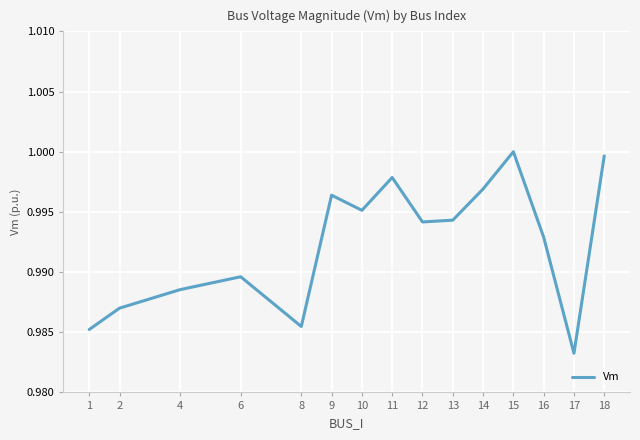

Between 17 and 9, which is larger?

9